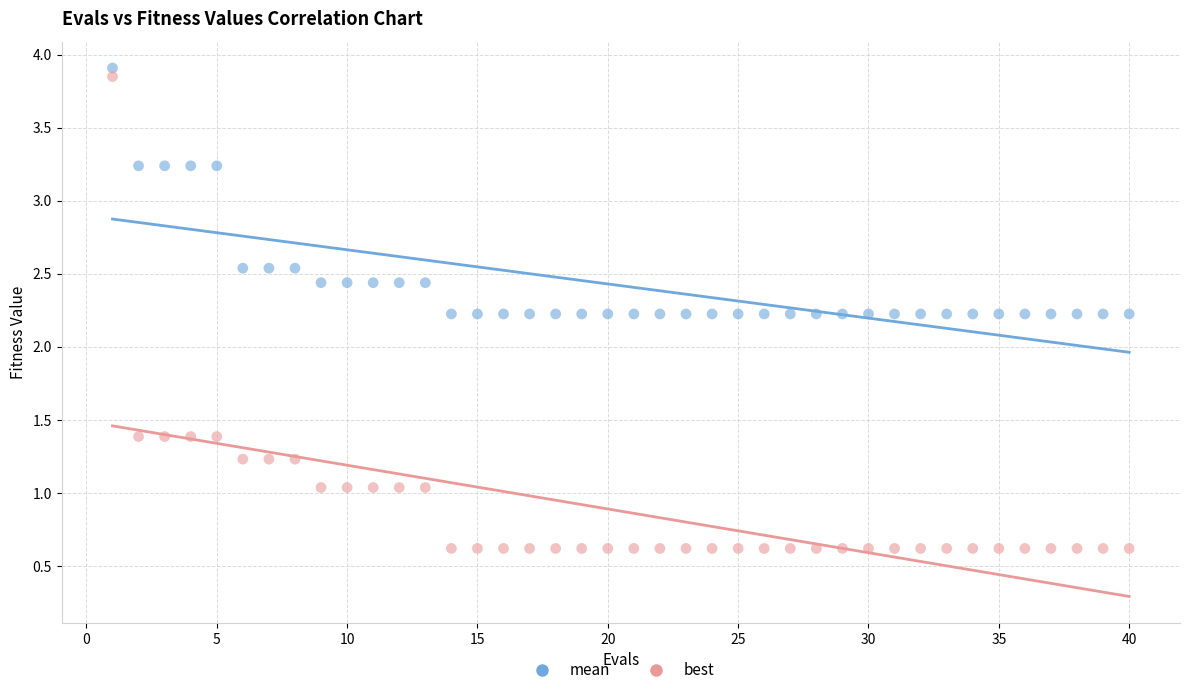

Which series reaches the minimum Y coordinate?

best